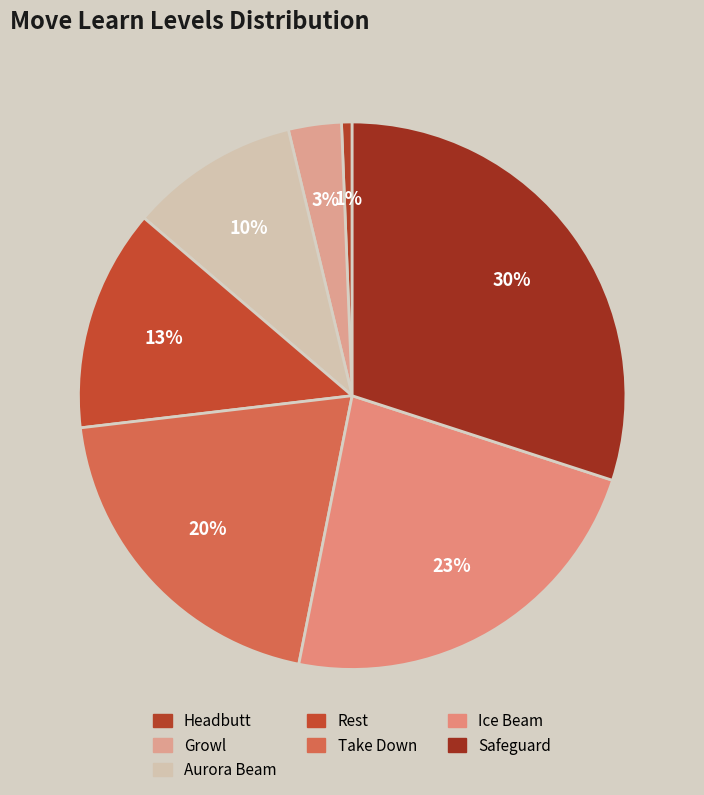

To the nearest percent, what is the average slice percentage?

14%